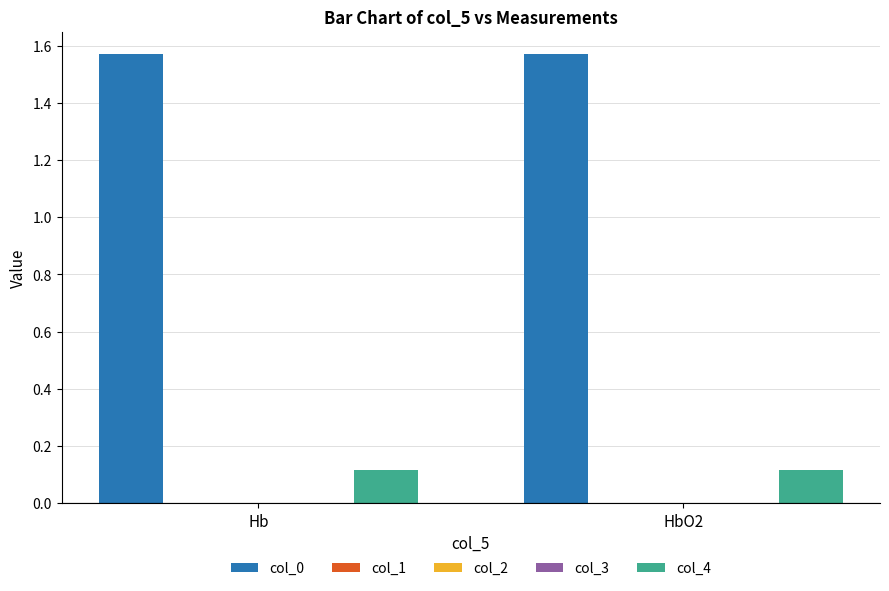

Which series has the widest spread of values?

col_0